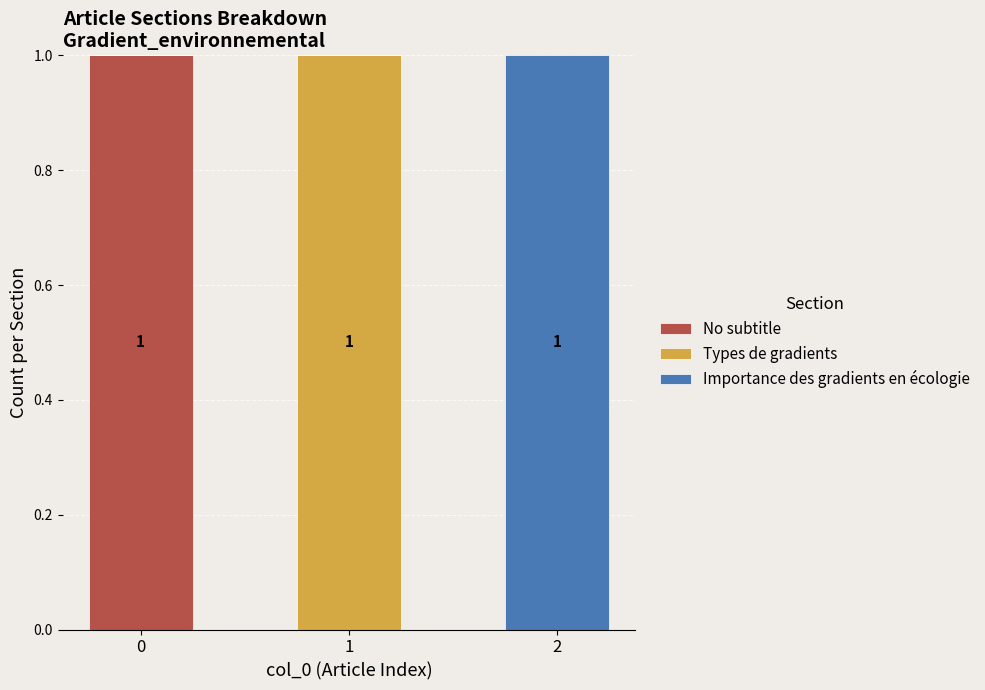

The value of No subtitle at 2 is -1. True or false?

False